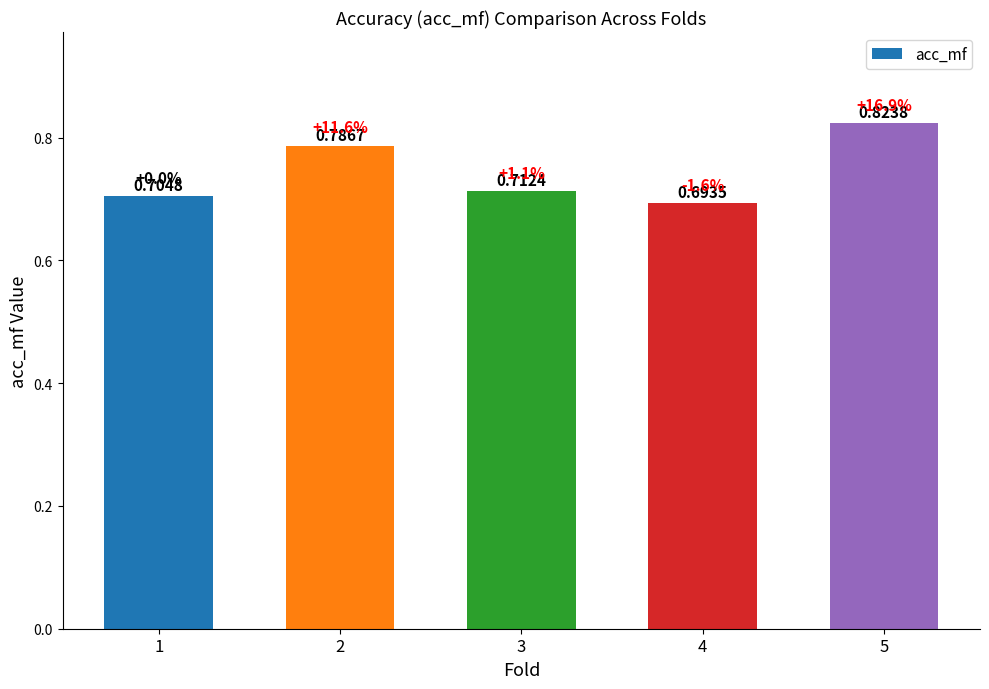

What is the sum of the values at 3 and 4?

1.4